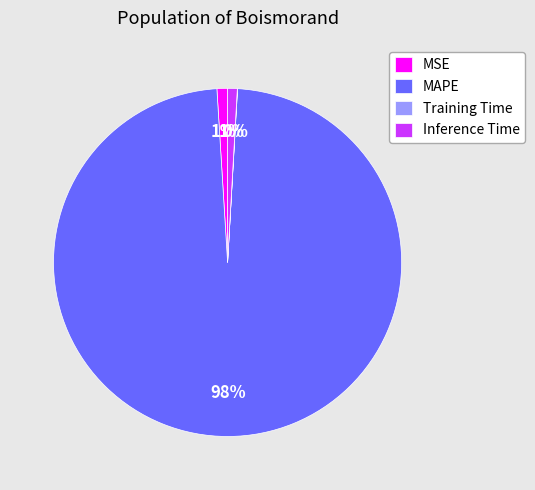

To the nearest percent, what is the average slice percentage?

25%